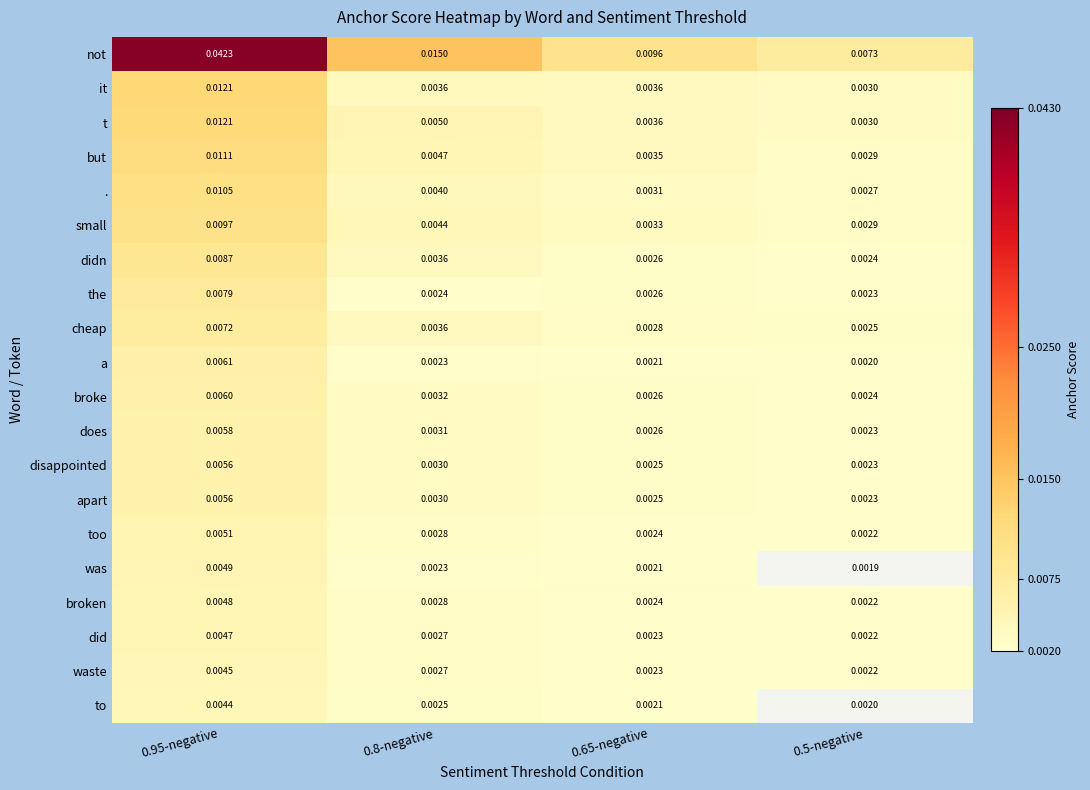

Which series has the widest spread of values?

not